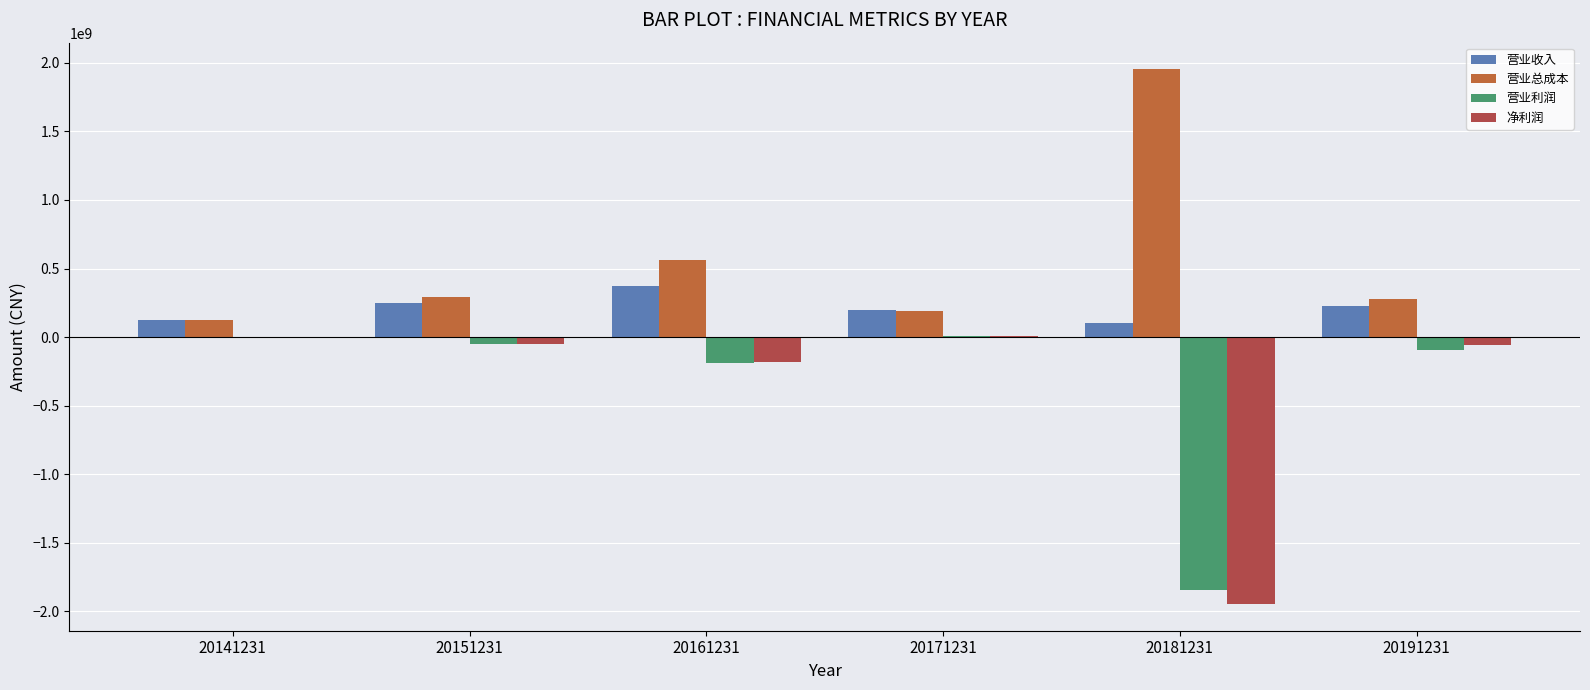

Are the bars horizontal?

No